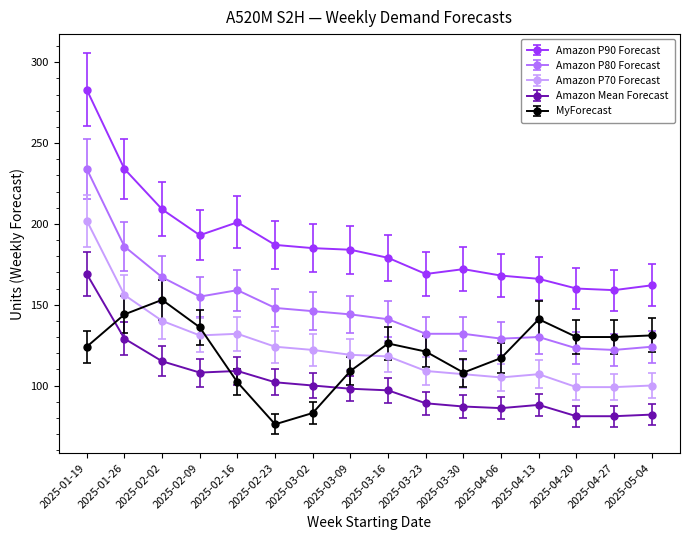

Which series changed the most between 2025-01-26 and 2025-02-09?

Amazon P90 Forecast